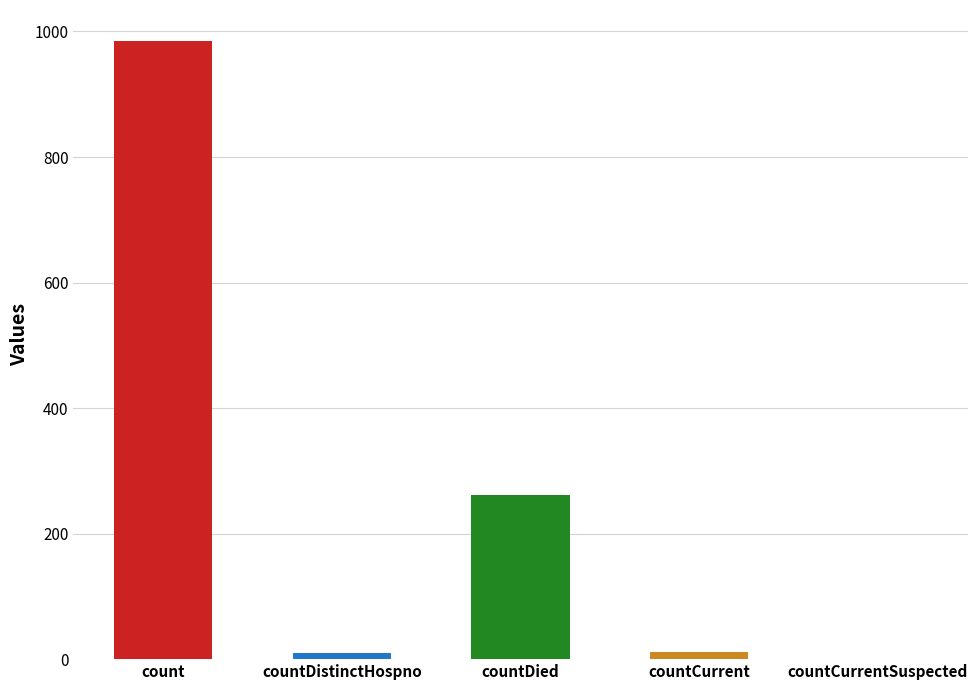

List the labels in order of value, smallest first.

countCurrentSuspected, countDistinctHospno, countCurrent, countDied, count